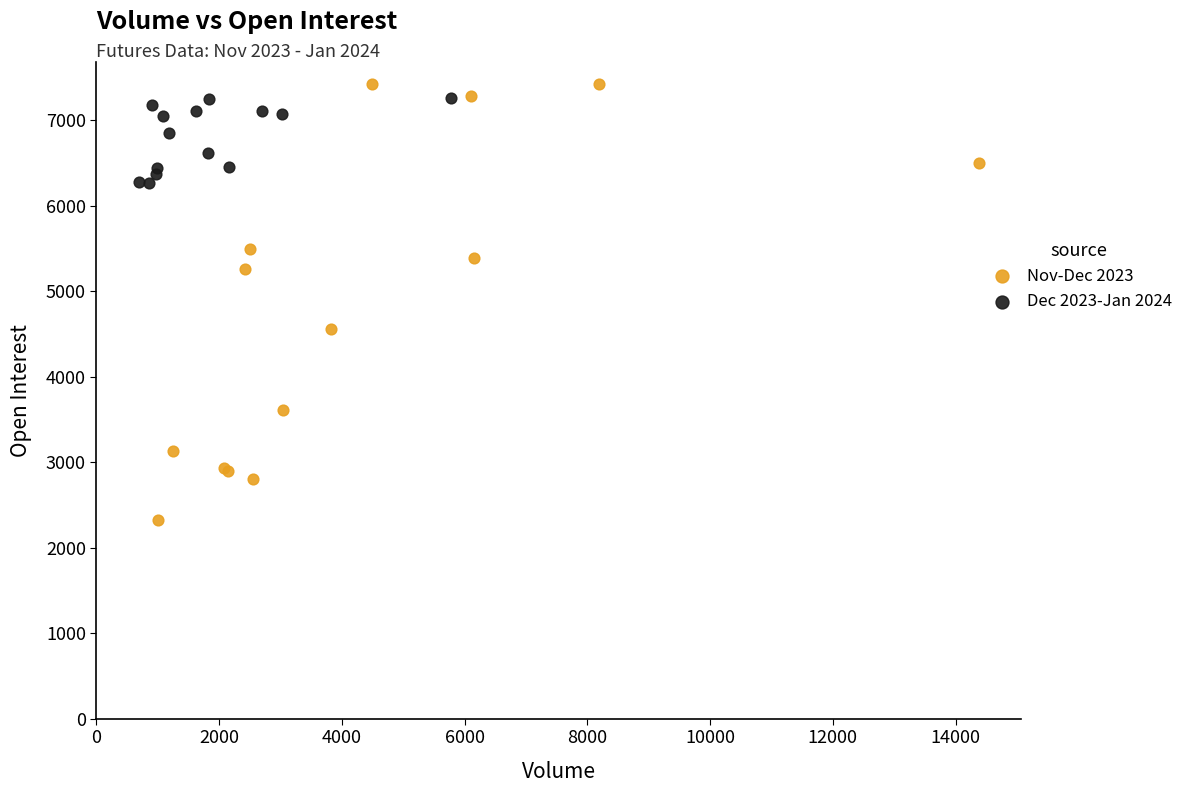

What are all the series names shown in the legend?

Nov-Dec 2023, Dec 2023-Jan 2024